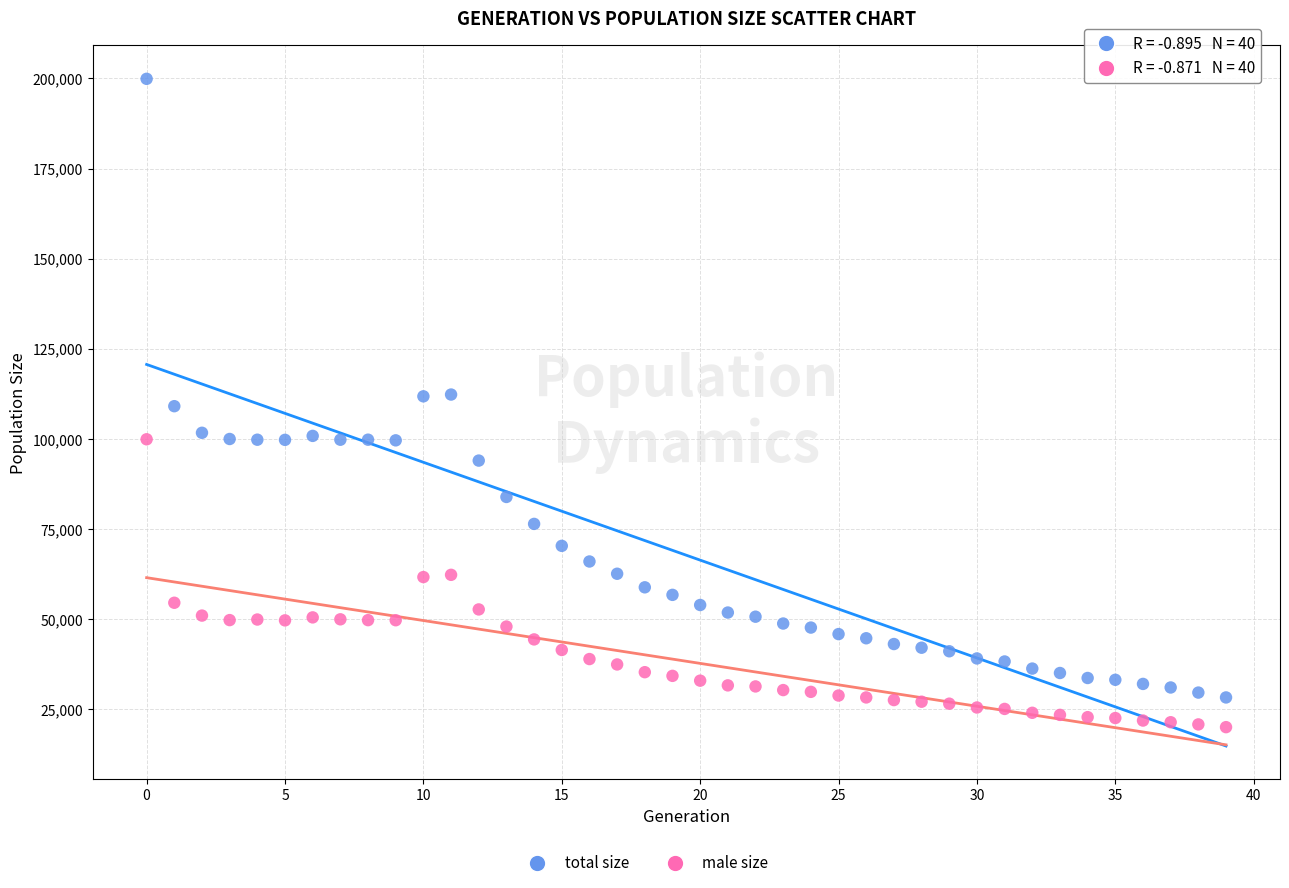

Which series contains the lowest Y value?

male size